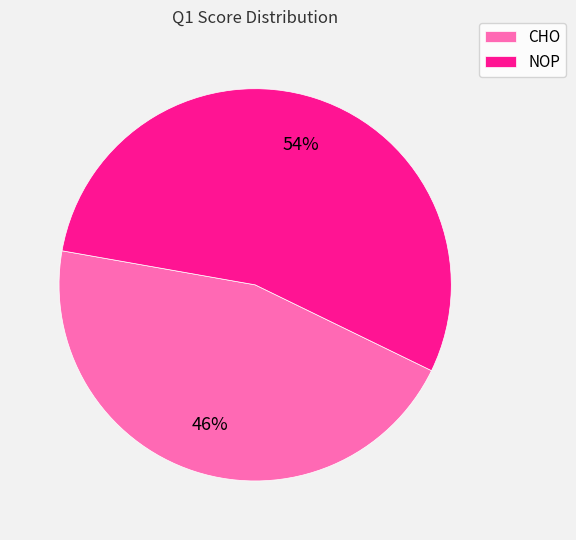

Rank the categories by value from highest to lowest.

NOP, CHO